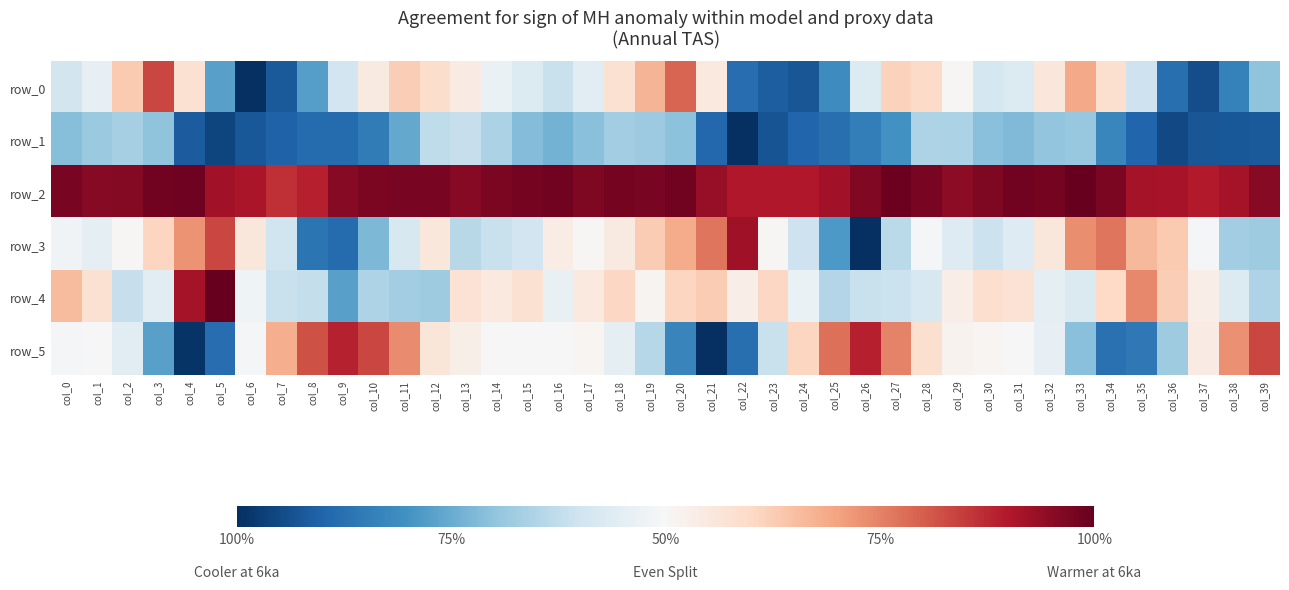

List the series in order of their peak value, highest first.

row_2, row_4, row_3, row_5, row_0, row_1